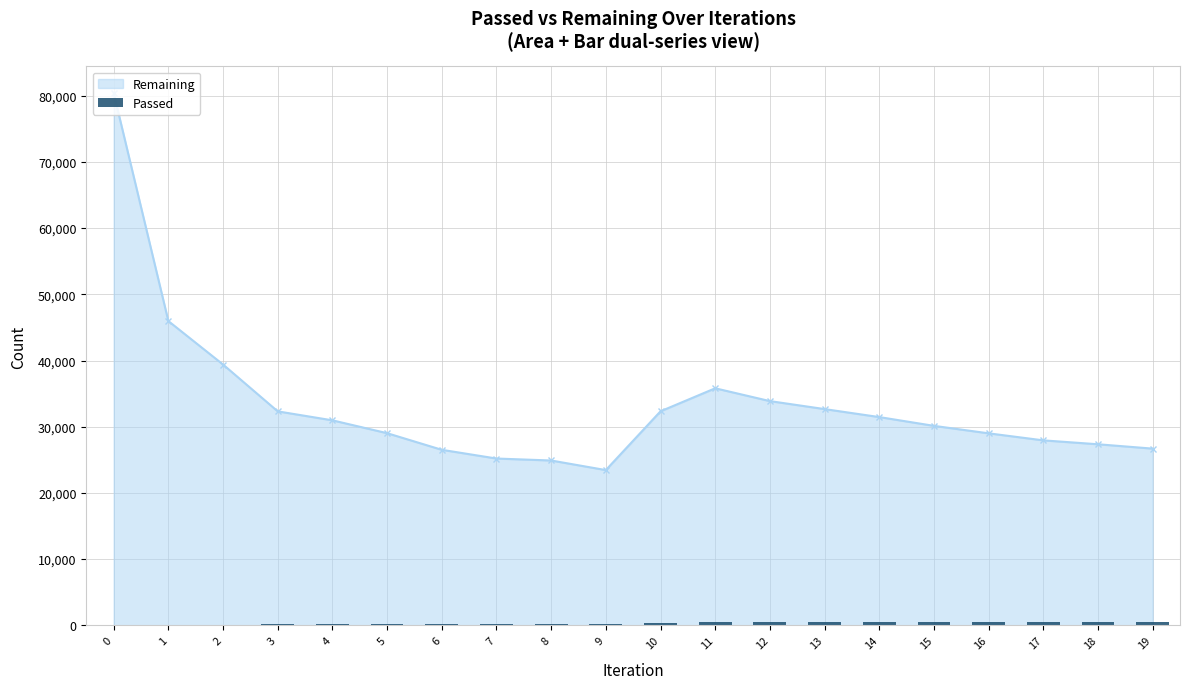

The value of Remaining at 18 is 8396. True or false?

False